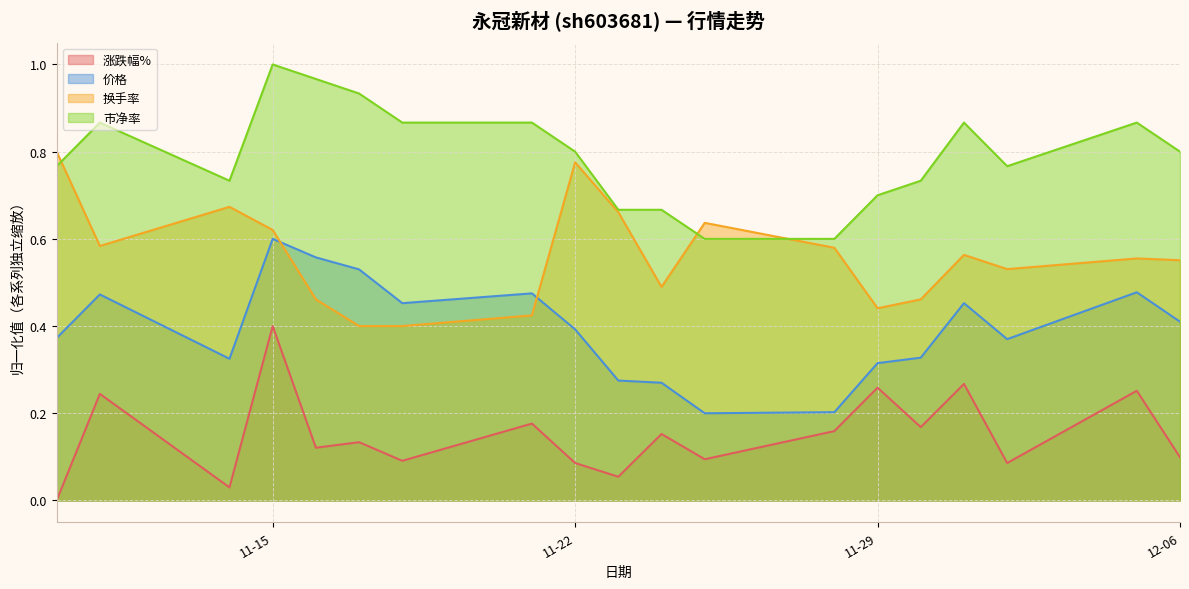

Reading left to right, list all the values displayed in this chart.

涨跌幅%: 0.0	0.2	0.0	0.4	0.1	0.1	0.1	0.2	0.1	0.1	0.2	0.1	0.2	0.3	0.2	0.3	0.1	0.3	0.1
价格: 0.4	0.5	0.3	0.6	0.6	0.5	0.5	0.5	0.4	0.3	0.3	0.2	0.2	0.3	0.3	0.5	0.4	0.5	0.4
换手率: 0.8	0.6	0.7	0.6	0.5	0.4	0.4	0.4	0.8	0.7	0.5	0.6	0.6	0.4	0.5	0.6	0.5	0.6	0.6
市净率: 0.8	0.9	0.7	1.0	1.0	0.9	0.9	0.9	0.8	0.7	0.7	0.6	0.6	0.7	0.7	0.9	0.8	0.9	0.8